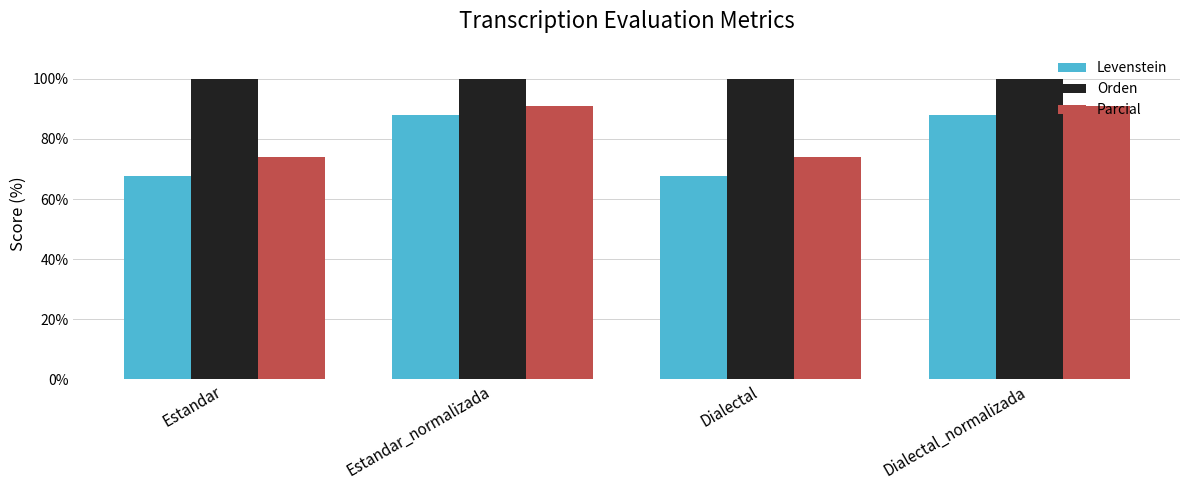

How many data points in Levenstein are less than 88?

2